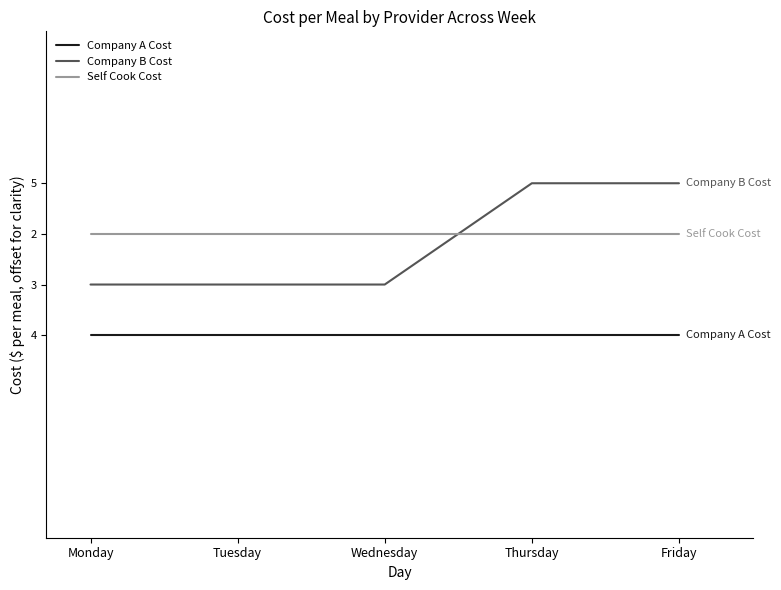

At which label is Company B Cost closest to 6?

Monday